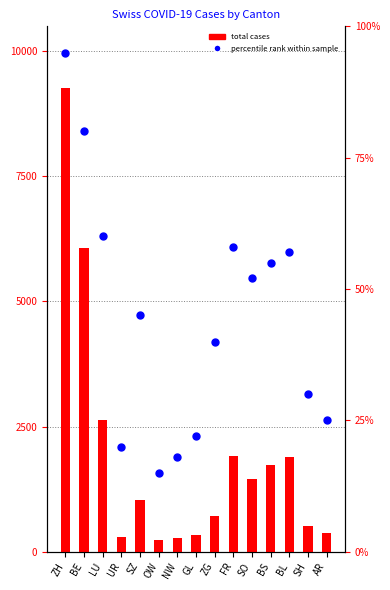

At which category is the sum across all series the highest?

ZH